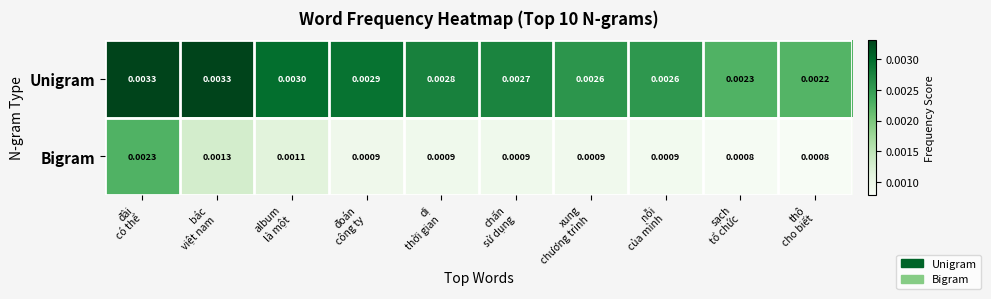

Rank the series by their average value, from lowest to highest.

Bigram, Unigram